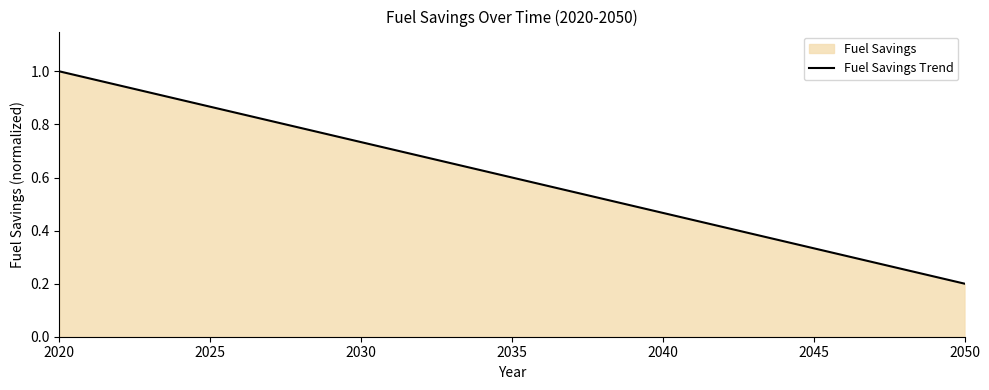

The chart shows a value of 1.3 at 2025. True or false?

False